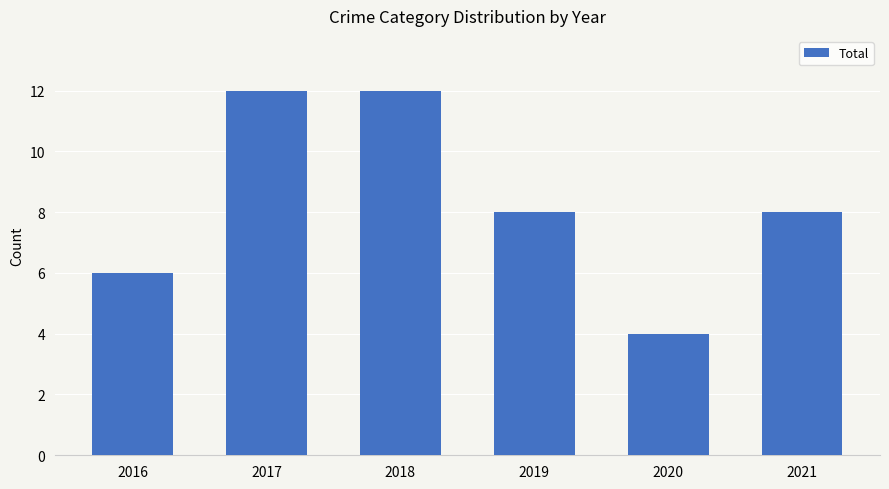

How many categories are shown in the chart?

6